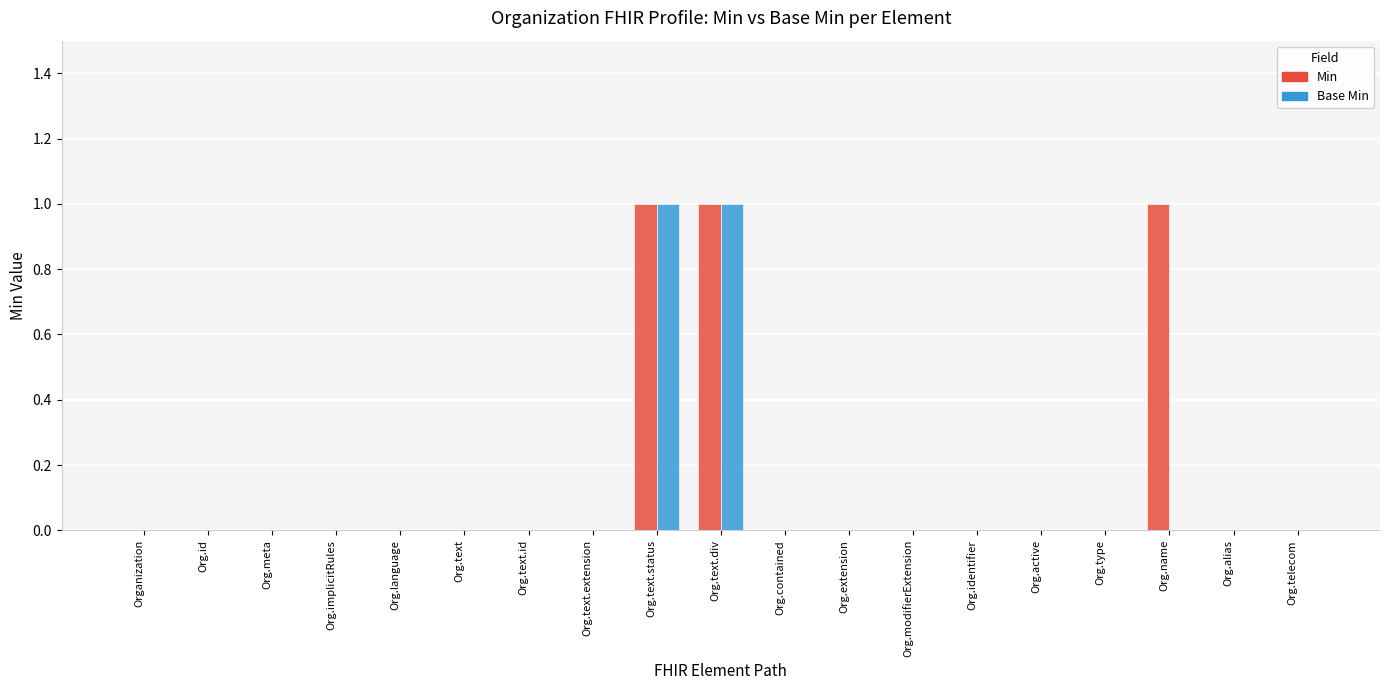

Which series has the largest total across all categories?

Min